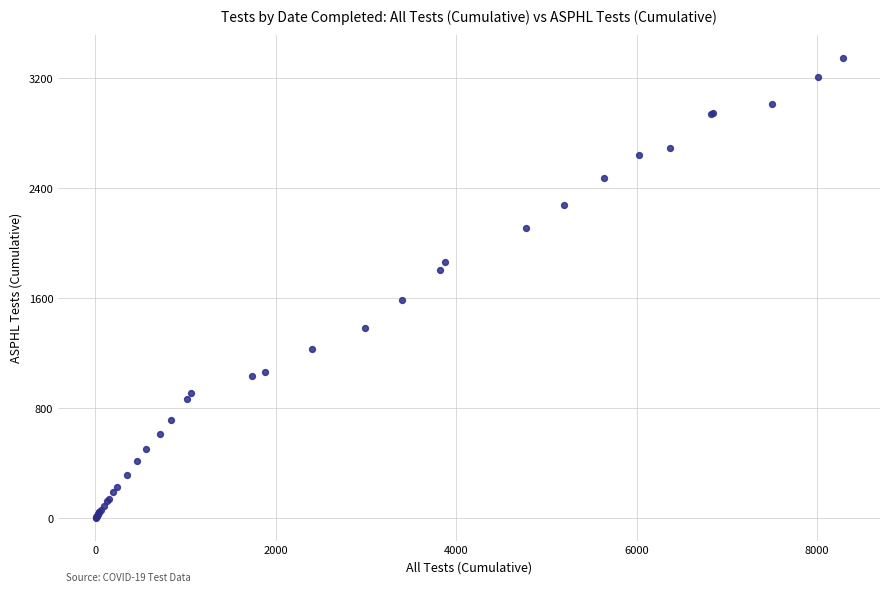

What Y value in the scatter plot is closest to 1675?

1586